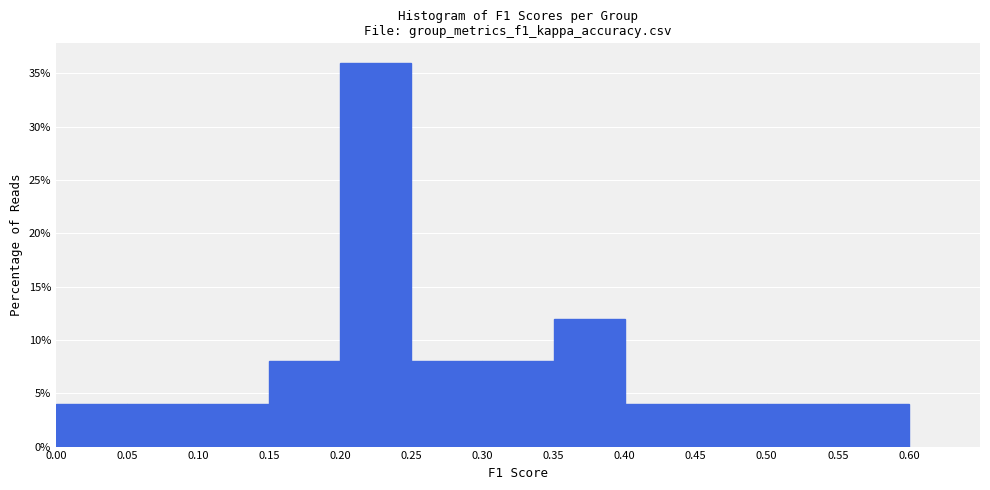

Reading left to right, list every bar in this chart as the range it spans on the x-axis followed by its height. The values are not printed on the chart, so give them approximately, as read against the axis.

0.00 to 0.05: 4
0.05 to 0.10: 4
0.10 to 0.15: 4
0.15 to 0.20: 8
0.20 to 0.25: 36
0.25 to 0.30: 8
0.30 to 0.35: 8
0.35 to 0.40: 12
0.40 to 0.45: 4
0.45 to 0.50: 4
0.50 to 0.55: 4
0.55 to 0.60: 4